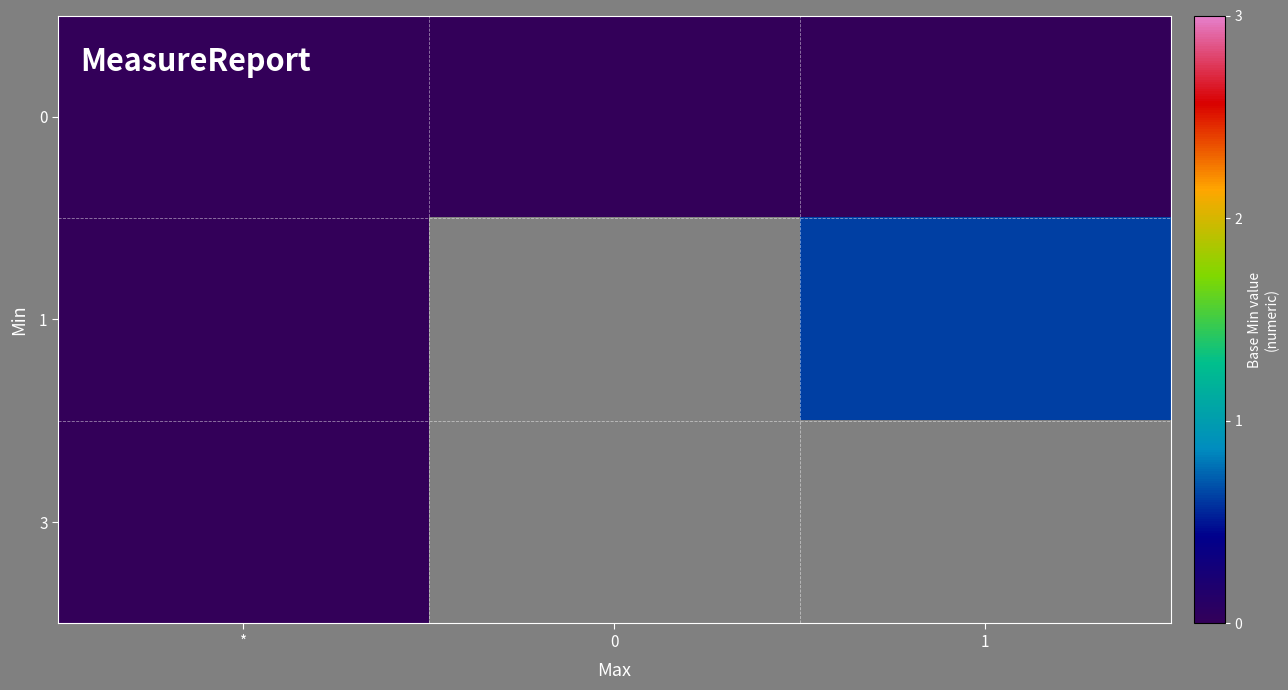

Between * and 0, which is larger?

*